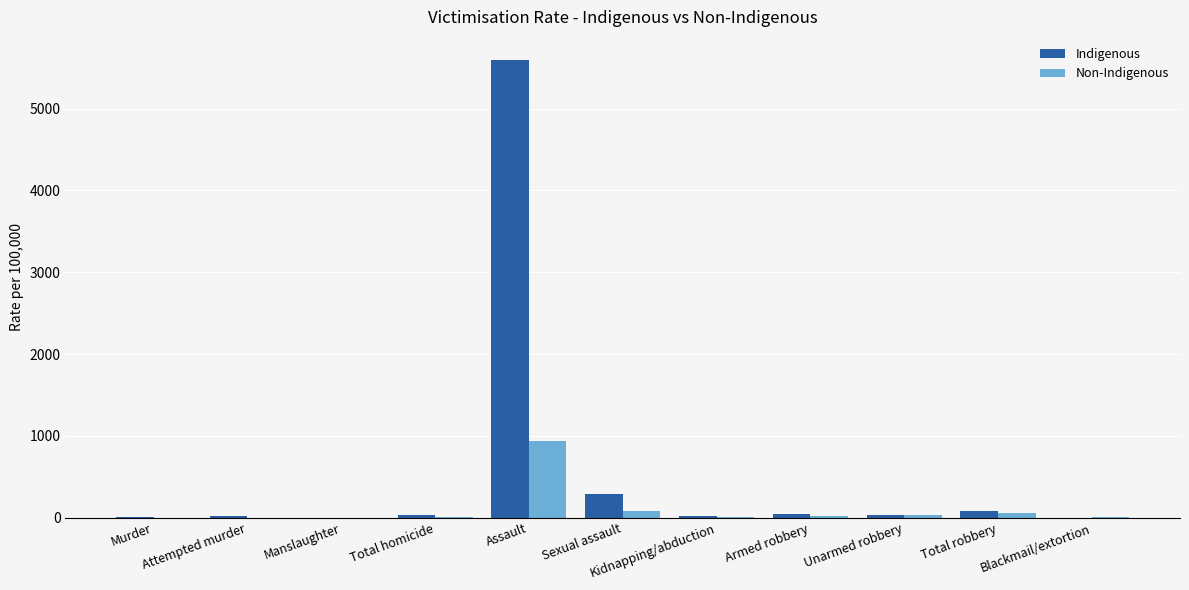

Which category has the highest value in the Indigenous series?

Assault